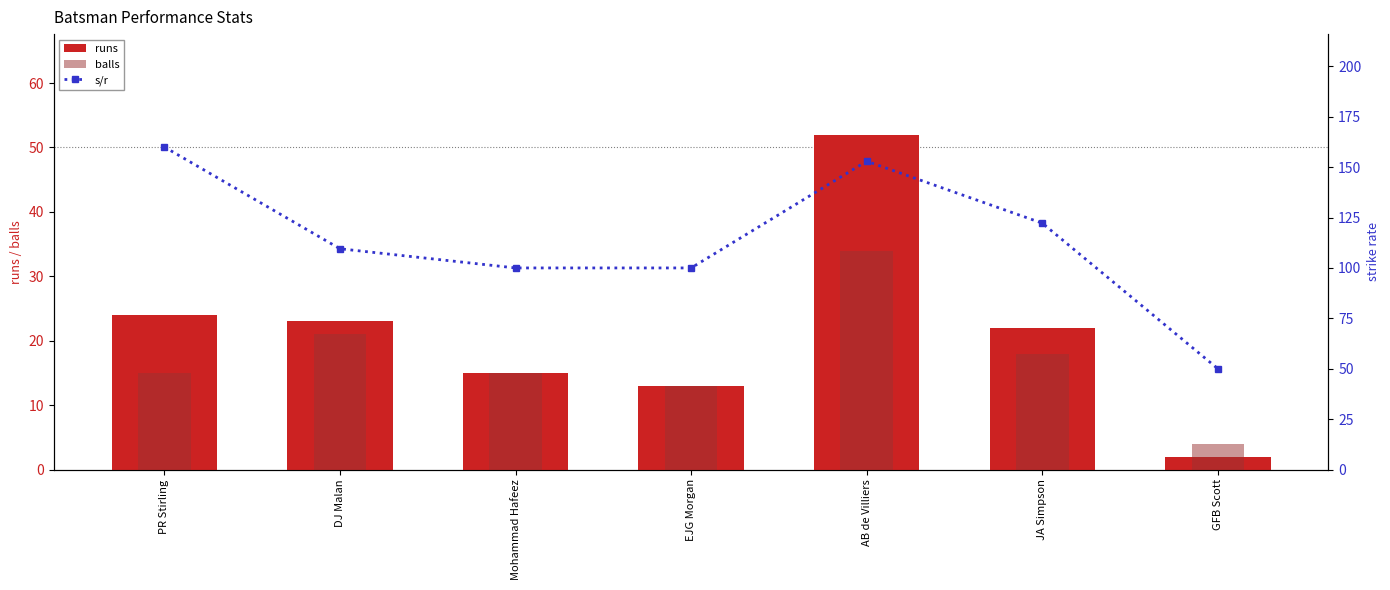

Reading left to right, what are all the values shown in this chart?

runs: PR Stirling=24.0	DJ Malan=23.0	Mohammad Hafeez=15.0	EJG Morgan=13.0	AB de Villiers=52.0	JA Simpson=22.0	GFB Scott=2.0
balls: PR Stirling=15.0	DJ Malan=21.0	Mohammad Hafeez=15.0	EJG Morgan=13.0	AB de Villiers=34.0	JA Simpson=18.0	GFB Scott=4.0
s/r: PR Stirling=160.0	DJ Malan=109.5	Mohammad Hafeez=100.0	EJG Morgan=100.0	AB de Villiers=152.9	JA Simpson=122.2	GFB Scott=50.0